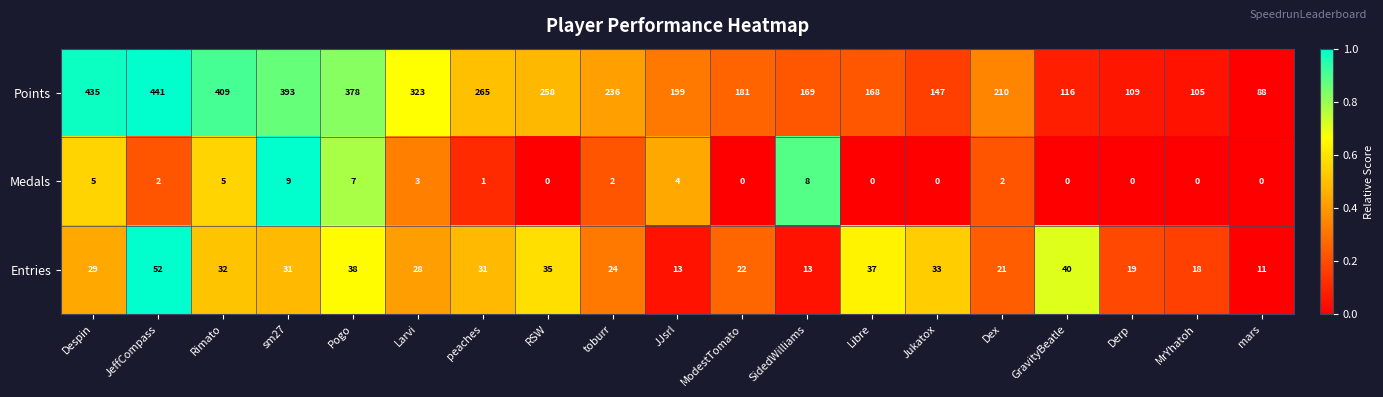

What is the total value across all series at GravityBeatle?

156